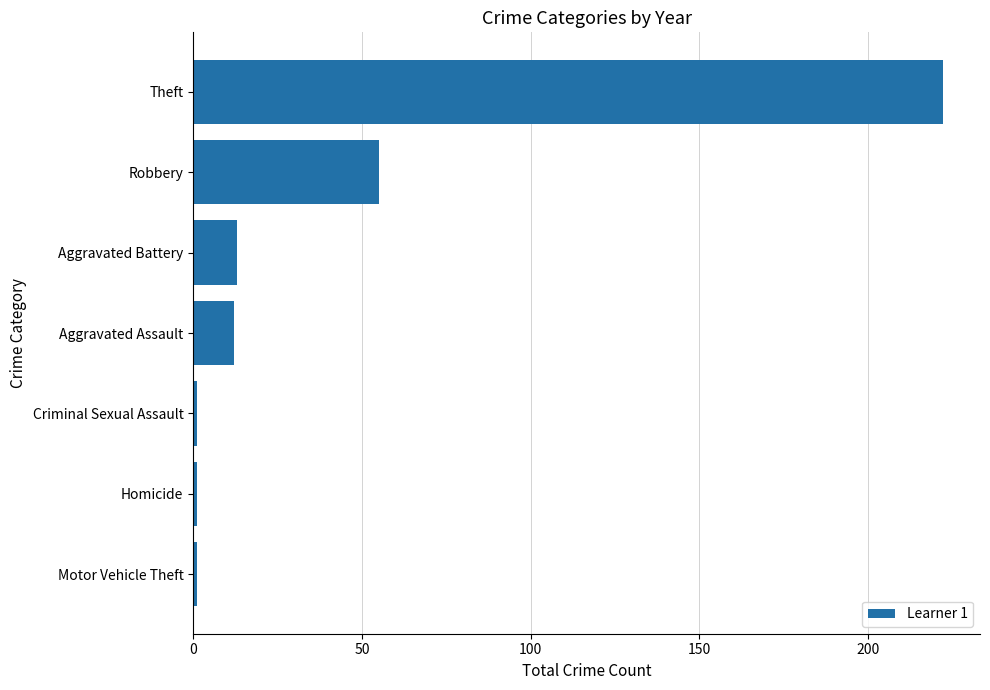

What is the difference between the second highest and second lowest values?

54